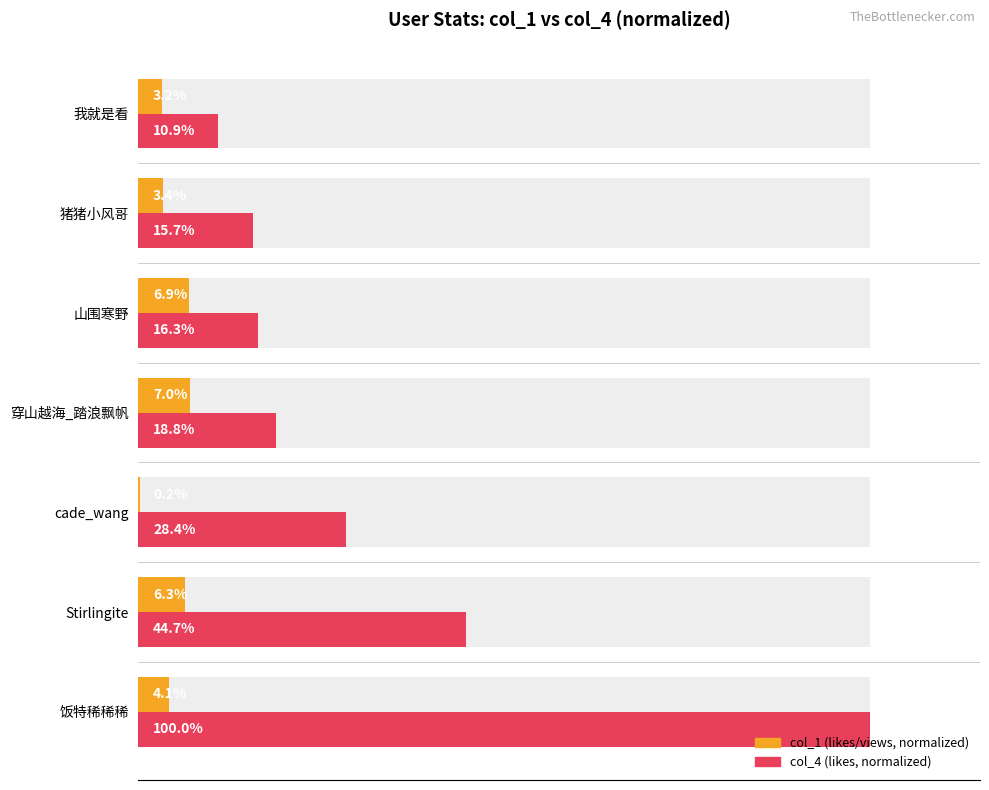

At how many categories does at least one series exceed 8?

7